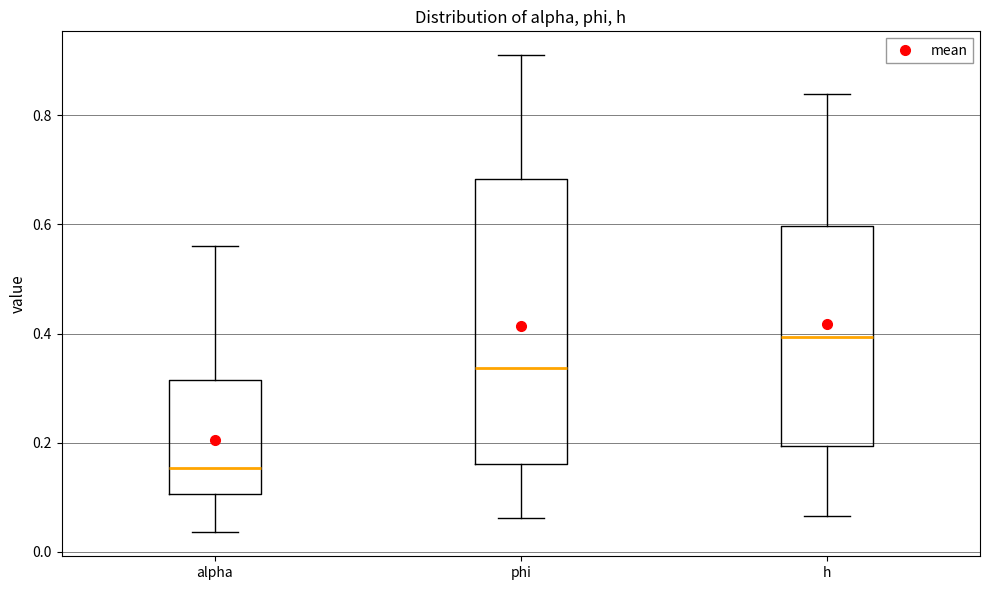

Where does the upper whisker of the box for h end on the y-axis? The values are not printed on the chart, so give them approximately, as read against the axis.

0.84